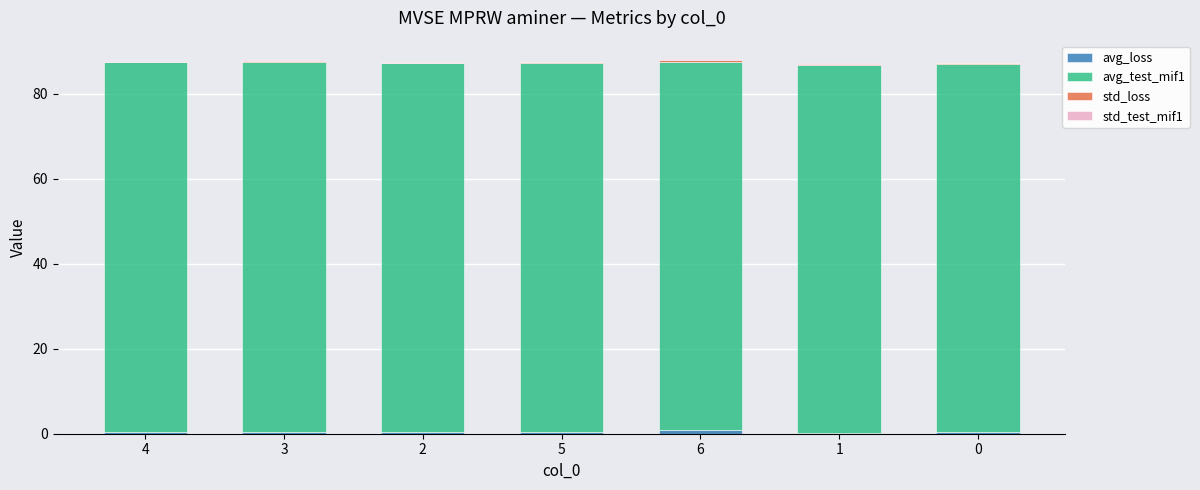

List the series in order of their peak value, lowest first.

std_test_mif1, std_loss, avg_loss, avg_test_mif1